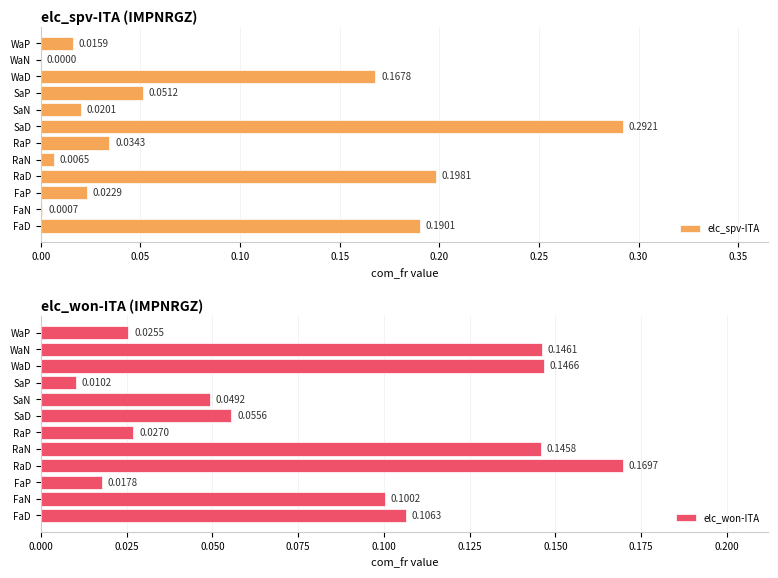

How many data points does each series have?

12